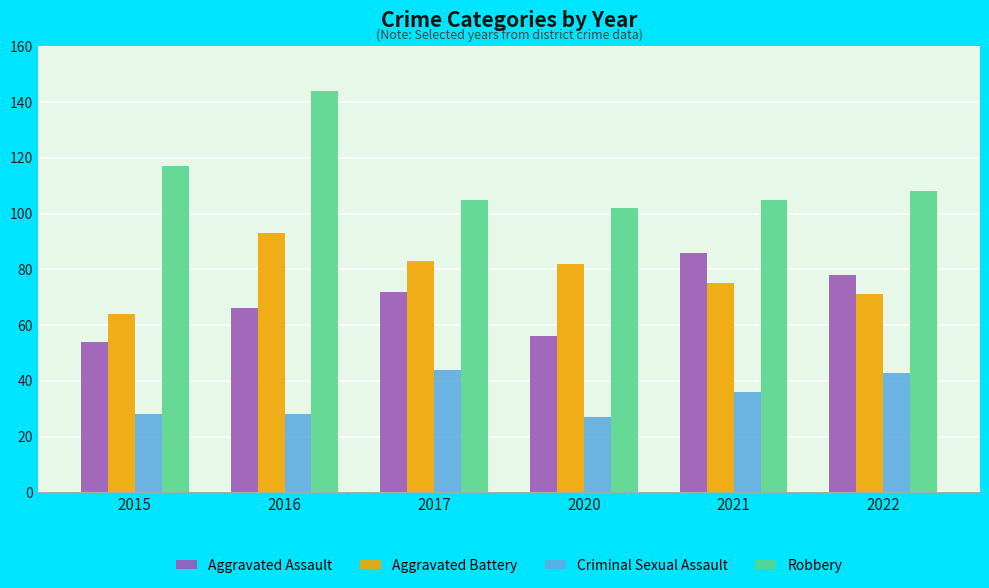

Count the number of categories in the chart.

6